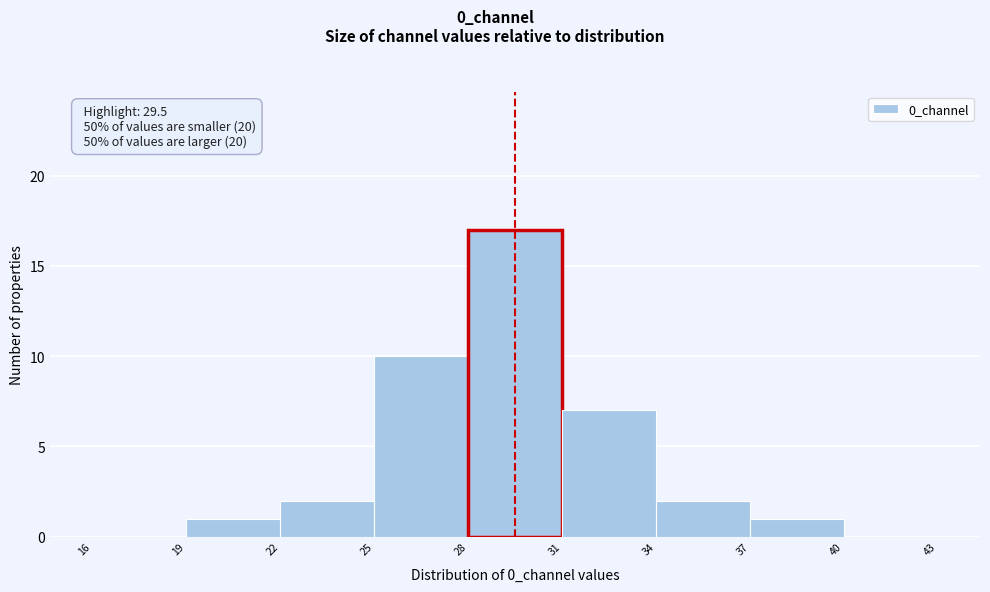

Which range on the x-axis has the tallest bar?

28 to 31